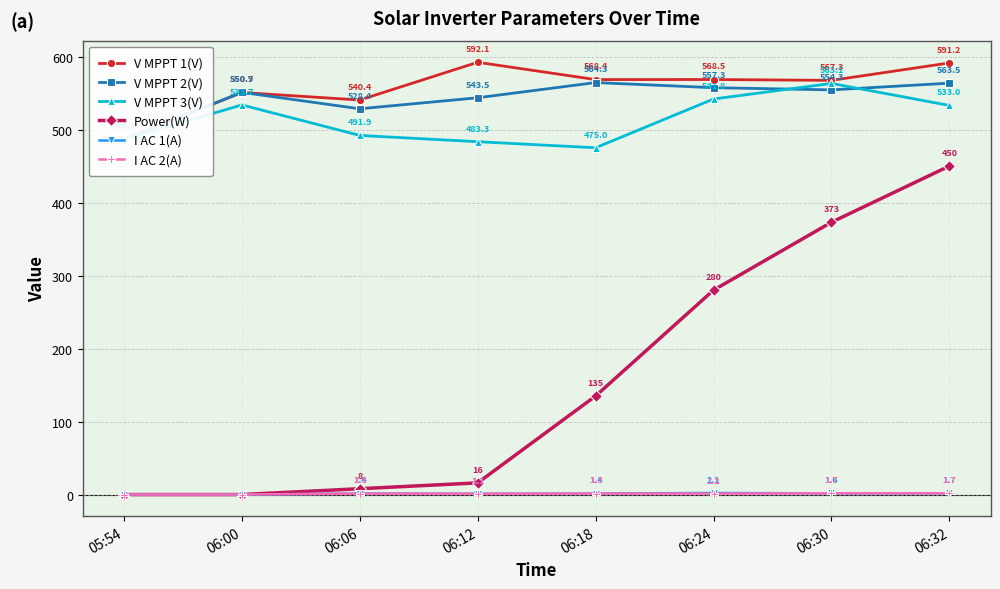

At 05:54, list the series in order from smallest to largest.

Power(W), I AC 1(A), I AC 2(A), V MPPT 1(V), V MPPT 3(V), V MPPT 2(V)